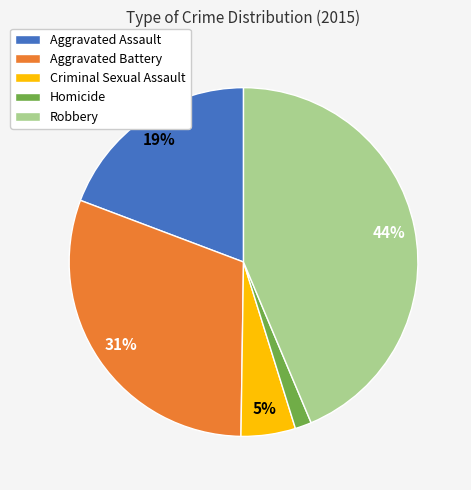

Combined, do Aggravated Battery and Criminal Sexual Assault account for over 50%?

No